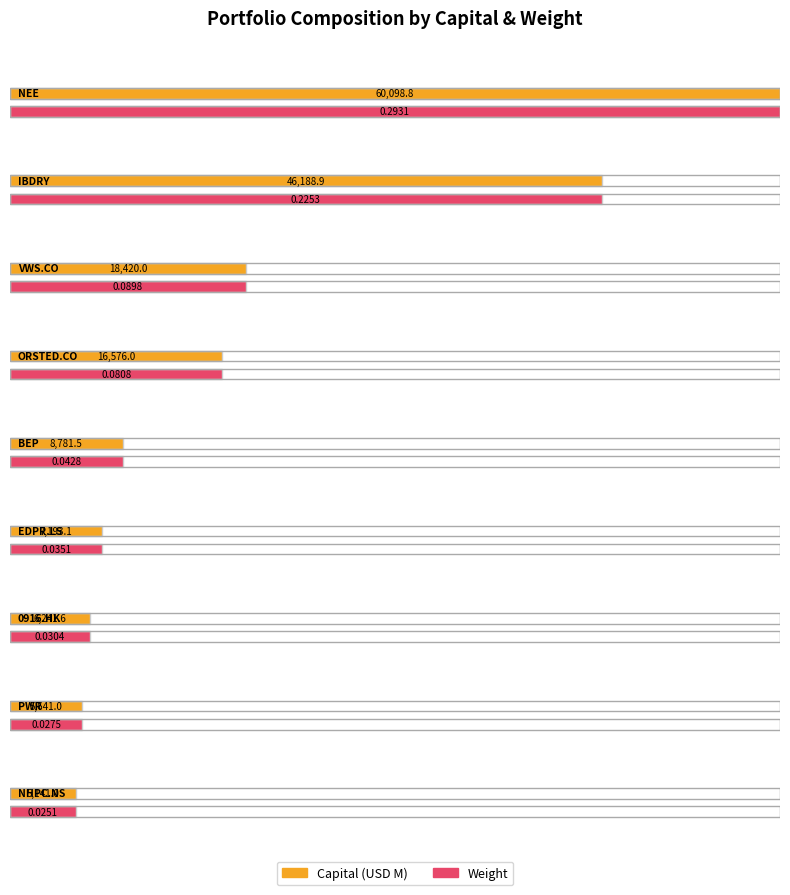

Are the bars grouped side by side (vs. stacked)?

Yes